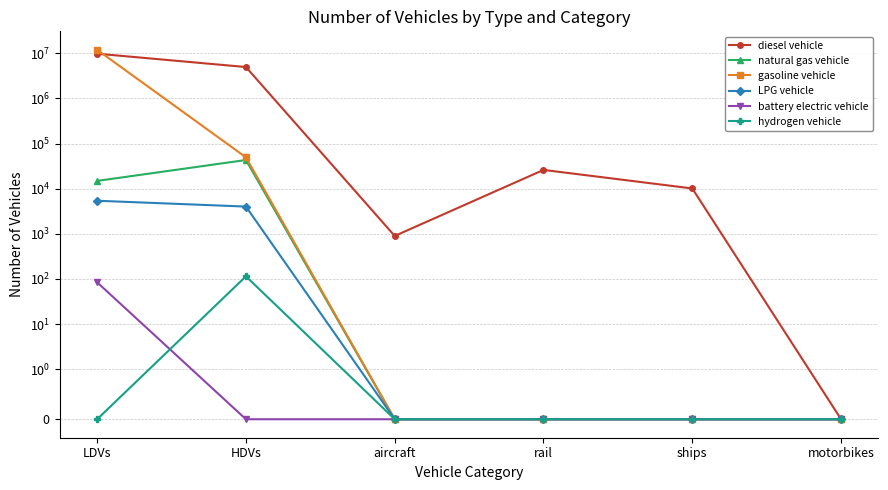

True or false: battery electric vehicle has a value of -30.6 at ships.

False